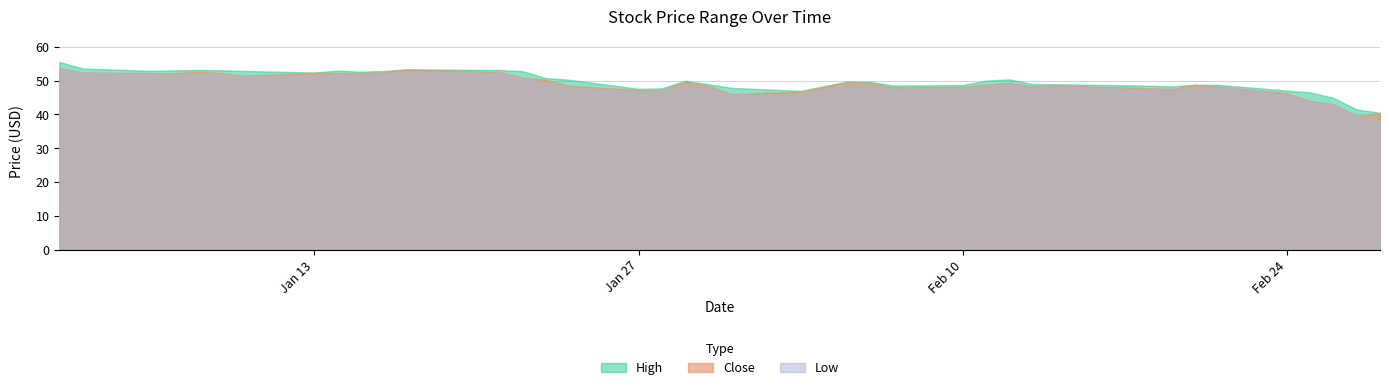

Reading right to left, extract all data points from this chart.

Close: 2020-02-28=40.4	2020-02-27=39.5	2020-02-26=43.0	2020-02-25=44.0	2020-02-24=46.2	2020-02-21=48.3	2020-02-20=48.8	2020-02-19=47.6	2020-02-18=47.7	2020-02-14=48.6	2020-02-13=48.3	2020-02-12=49.4	2020-02-11=48.8	2020-02-10=48.2	2020-02-07=48.0	2020-02-06=49.2	2020-02-05=49.6	2020-02-04=48.0	2020-02-03=46.7	2020-01-31=46.1	2020-01-30=48.5	2020-01-29=49.7	2020-01-28=47.2	2020-01-27=47.2	2020-01-24=48.5	2020-01-23=50.2	2020-01-22=50.9	2020-01-21=52.6	2020-01-17=53.3	2020-01-16=52.5	2020-01-15=52.3	2020-01-14=52.2	2020-01-13=52.3	2020-01-10=51.5	2020-01-09=52.2	2020-01-08=52.7	2020-01-07=52.2	2020-01-06=52.2	2020-01-03=52.4	2020-01-02=53.8
High: 2020-02-28=40.5	2020-02-27=41.5	2020-02-26=44.9	2020-02-25=46.5	2020-02-24=47.0	2020-02-21=48.8	2020-02-20=48.8	2020-02-19=48.3	2020-02-18=48.5	2020-02-14=48.9	2020-02-13=49.0	2020-02-12=50.4	2020-02-11=50.0	2020-02-10=48.7	2020-02-07=48.5	2020-02-06=49.7	2020-02-05=49.7	2020-02-04=48.4	2020-02-03=47.0	2020-01-31=47.9	2020-01-30=49.0	2020-01-29=50.0	2020-01-28=47.7	2020-01-27=47.6	2020-01-24=50.3	2020-01-23=50.8	2020-01-22=52.8	2020-01-21=53.2	2020-01-17=53.4	2020-01-16=52.9	2020-01-15=52.7	2020-01-14=53.0	2020-01-13=52.4	2020-01-10=52.9	2020-01-09=53.1	2020-01-08=53.2	2020-01-07=53.1	2020-01-06=52.9	2020-01-03=53.6	2020-01-02=55.5
Low: 2020-02-28=38.0	2020-02-27=39.5	2020-02-26=43.0	2020-02-25=43.6	2020-02-24=45.8	2020-02-21=48.1	2020-02-20=47.4	2020-02-19=47.4	2020-02-18=47.2	2020-02-14=48.4	2020-02-13=48.0	2020-02-12=49.0	2020-02-11=48.5	2020-02-10=47.8	2020-02-07=47.5	2020-02-06=48.6	2020-02-05=48.5	2020-02-04=47.4	2020-02-03=45.7	2020-01-31=45.9	2020-01-30=47.7	2020-01-29=48.6	2020-01-28=47.0	2020-01-27=46.6	2020-01-24=48.0	2020-01-23=49.2	2020-01-22=50.7	2020-01-21=52.2	2020-01-17=52.4	2020-01-16=52.2	2020-01-15=51.7	2020-01-14=52.0	2020-01-13=51.5	2020-01-10=51.4	2020-01-09=51.8	2020-01-08=51.9	2020-01-07=52.0	2020-01-06=52.0	2020-01-03=52.4	2020-01-02=53.6